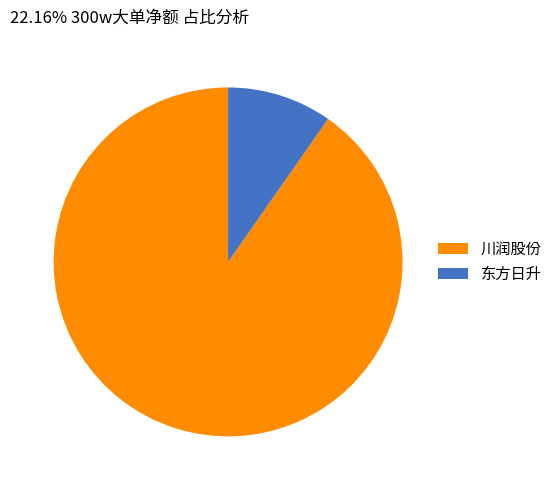

Is the sum of 川润股份 and 东方日升 greater than half?

Yes